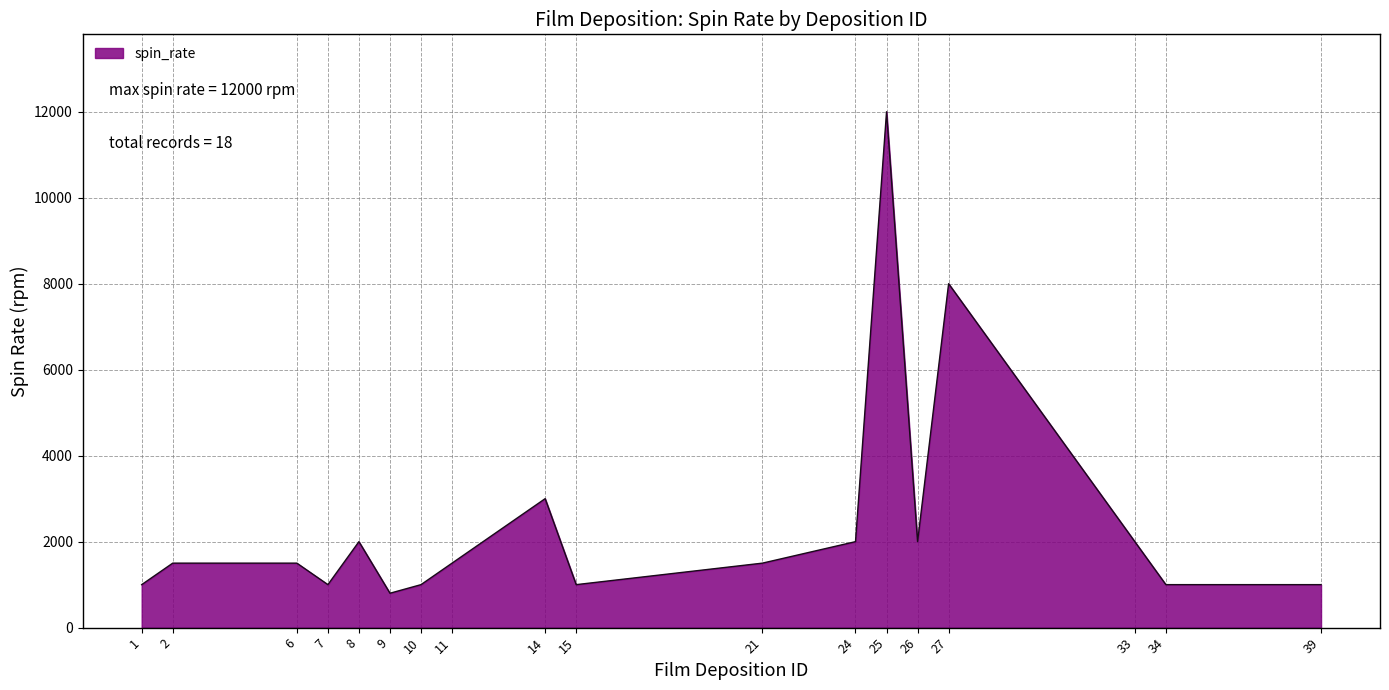

What is the sum of the values at 26 and 11?

3500